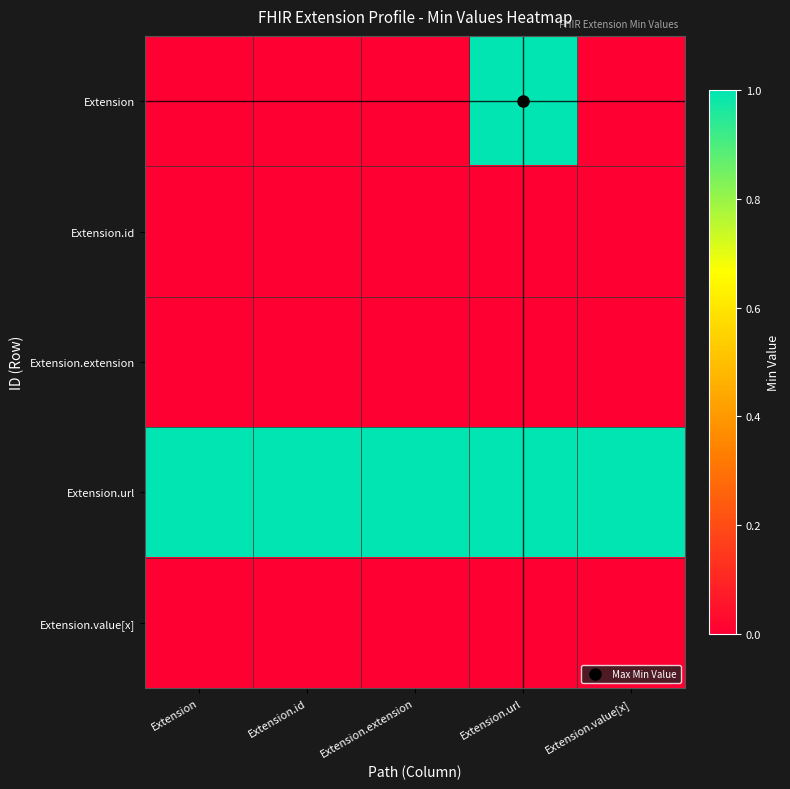

Which has a higher value, Extension or Extension.extension?

Extension